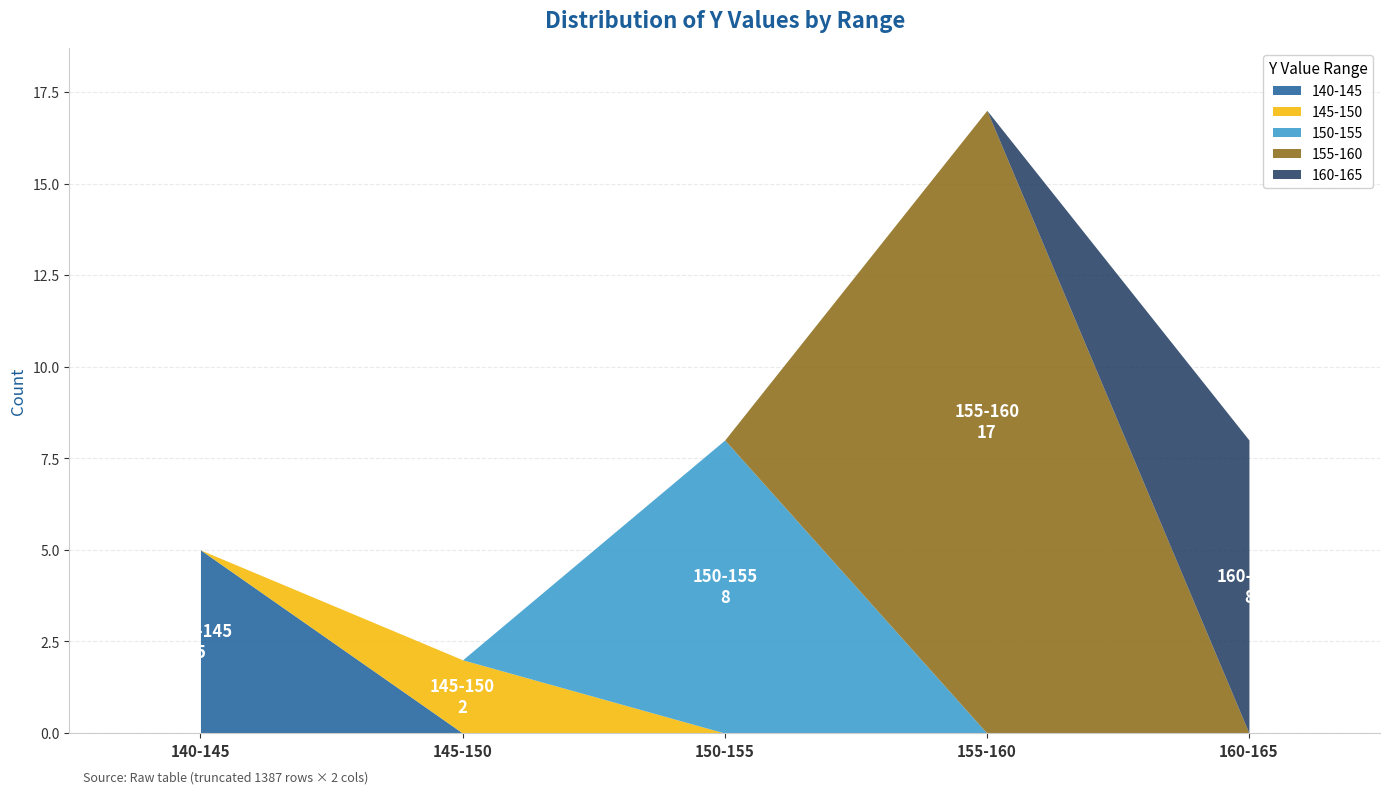

At which label does 140-145 reach its peak?

140-145